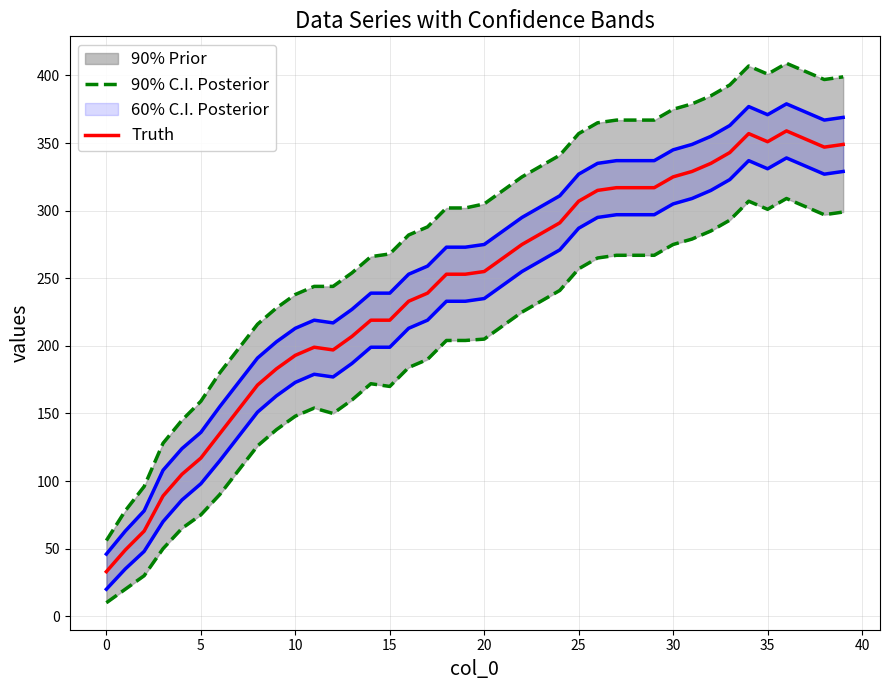

What is the lowest value of the Truth series?

33